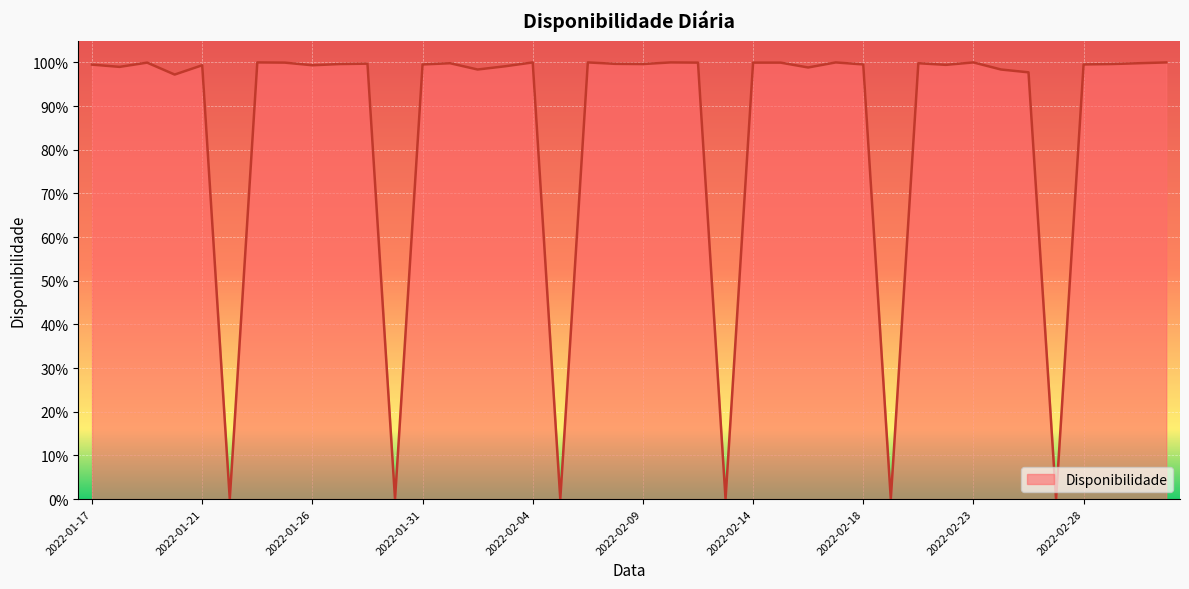

At which category does the chart reach its peak across all series?

2022-01-24